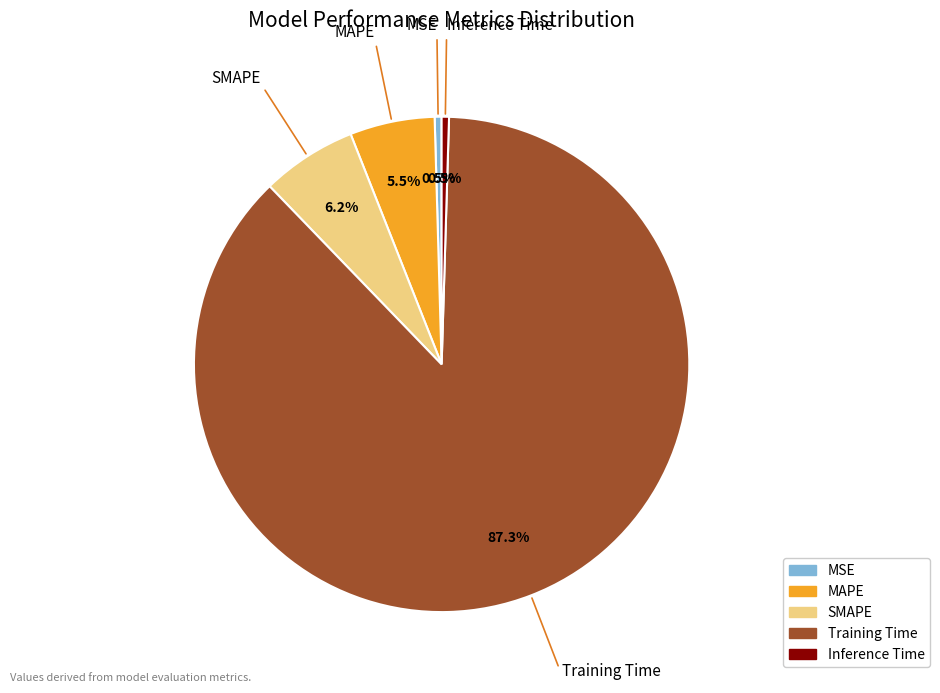

To the nearest percent, what is the difference between the MAPE and Training Time slice percentages?

82%